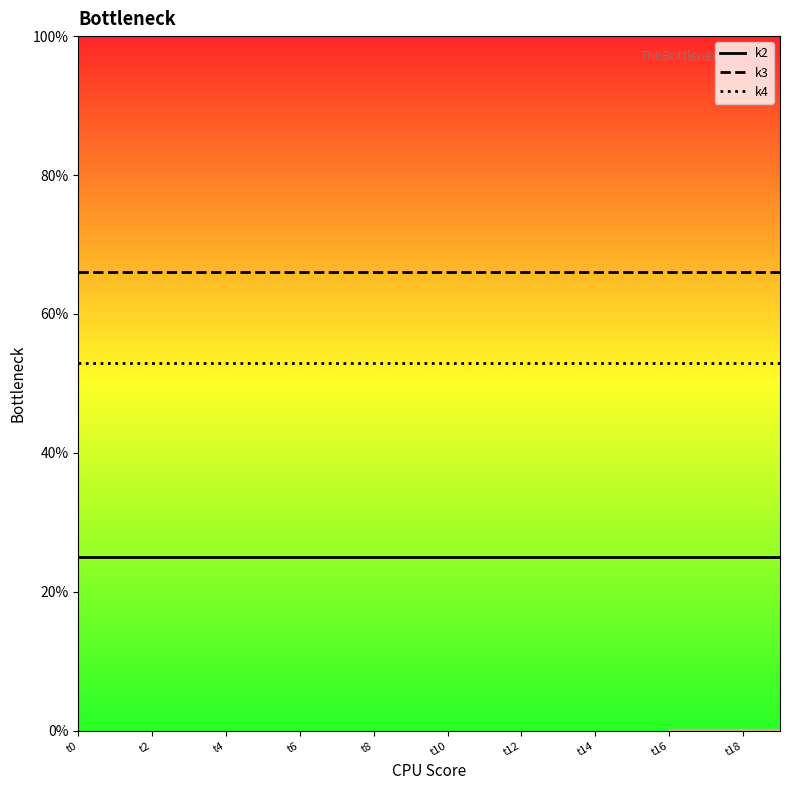

Which series has the largest total across all categories?

k3